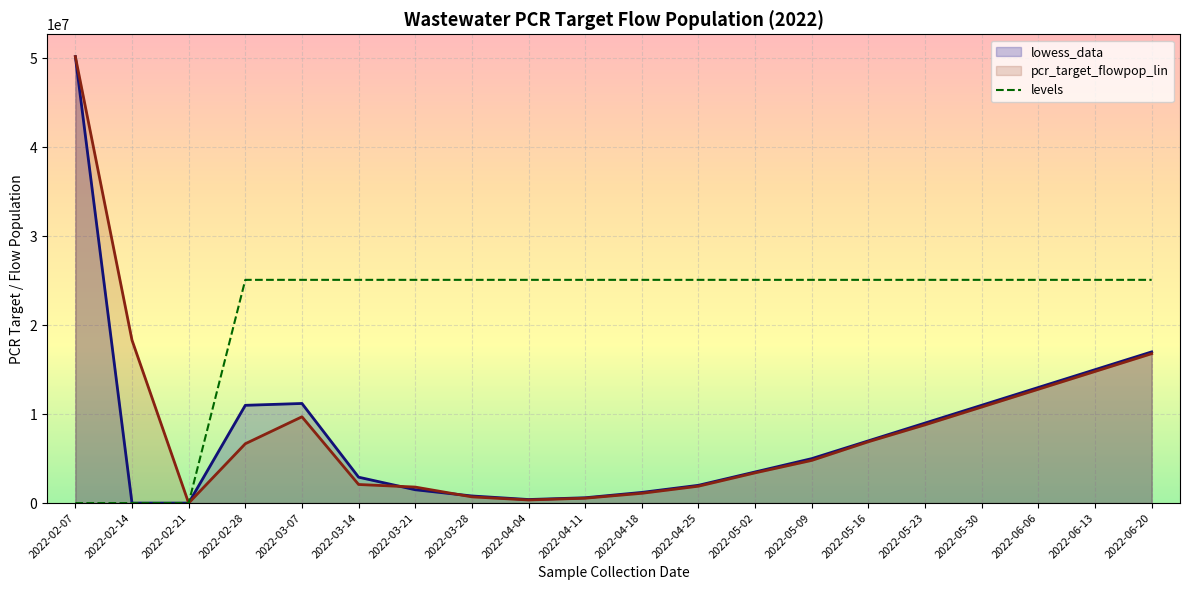

The value of pcr_target_flowpop_lin at 2022-06-06 is 12800000.0. True or false?

True